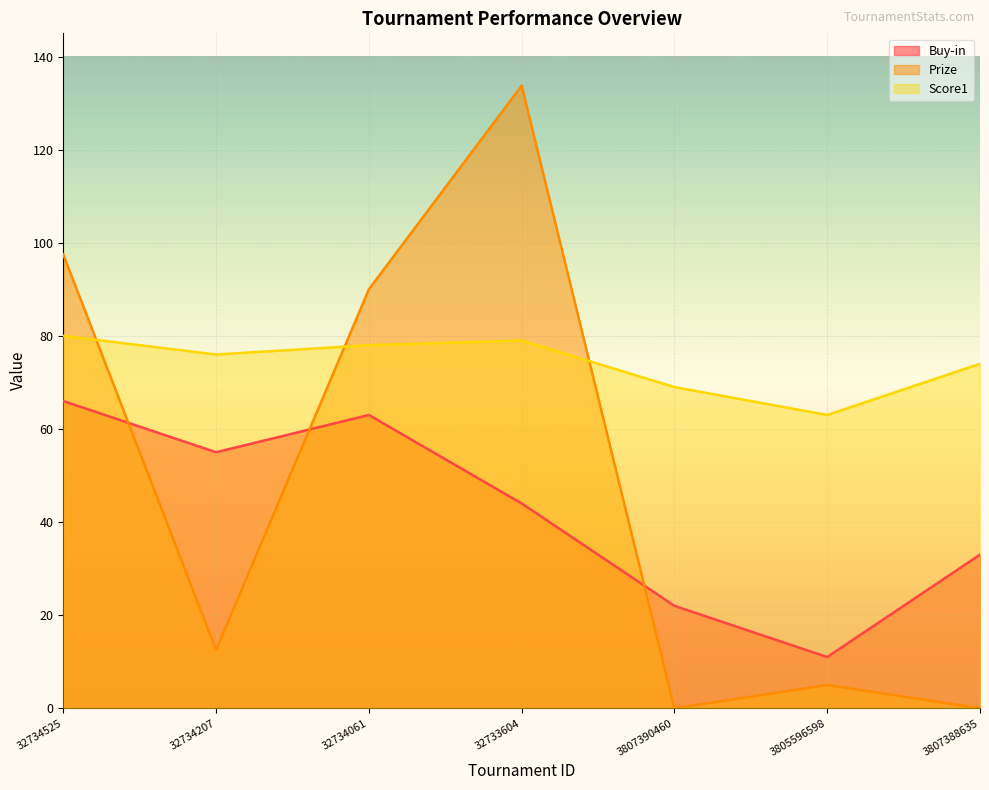

Which series has the largest total across all categories?

Score1